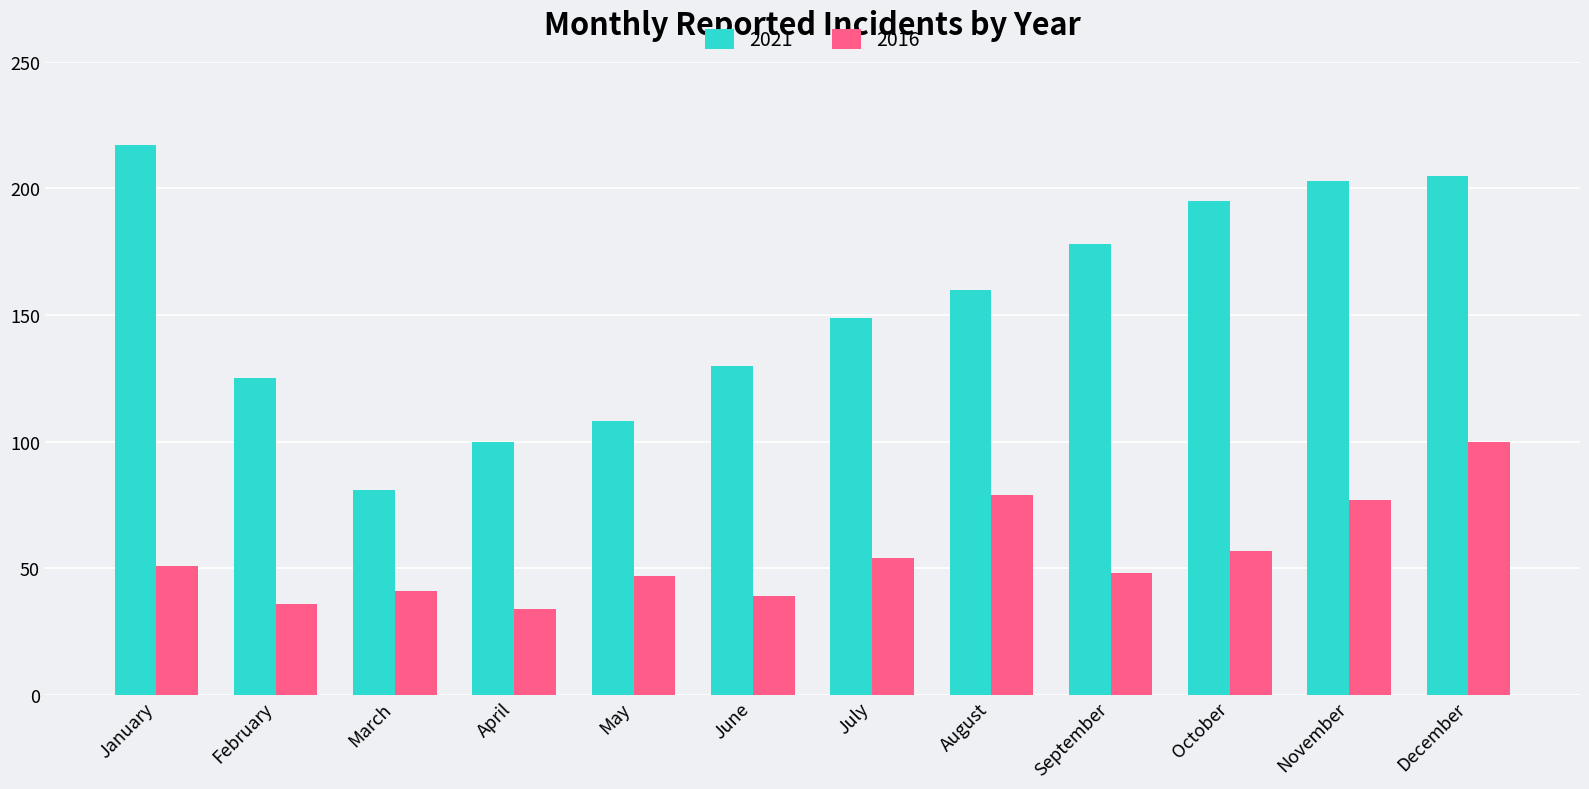

What is the maximum value for 2021?

217